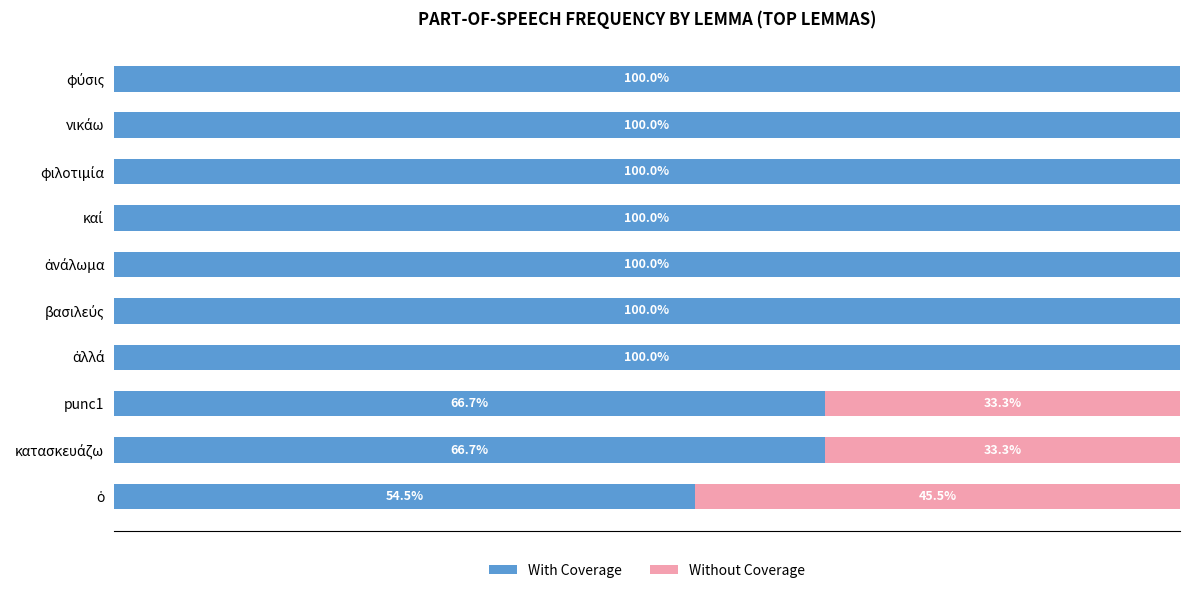

What is the average value of the Without Coverage series?

11.2